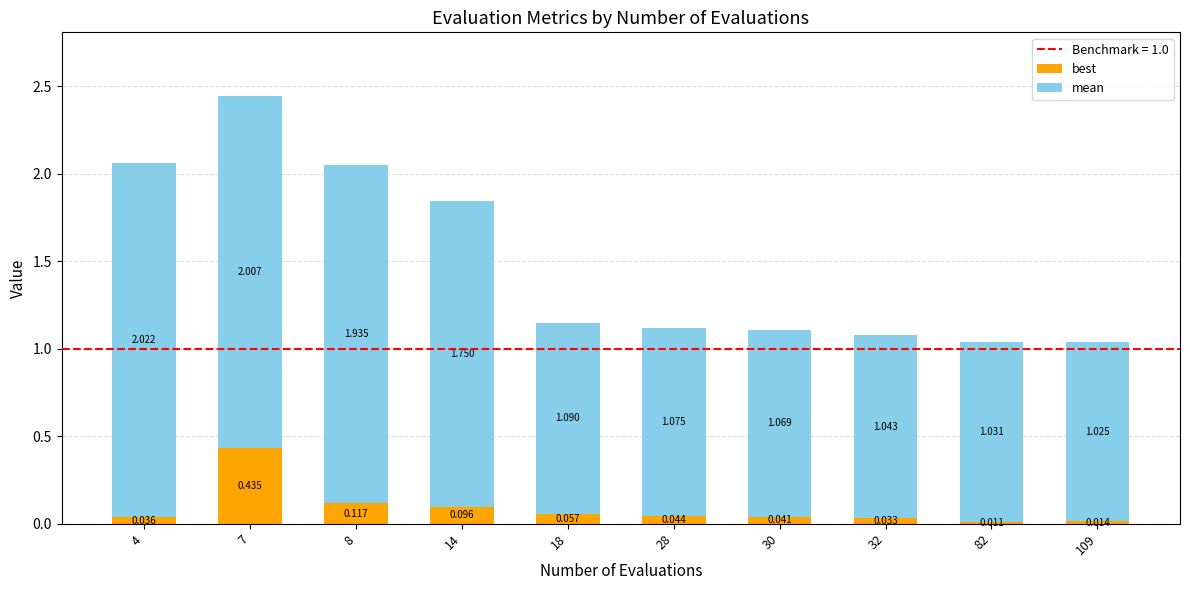

What is the total value across all series at 28?

1.1